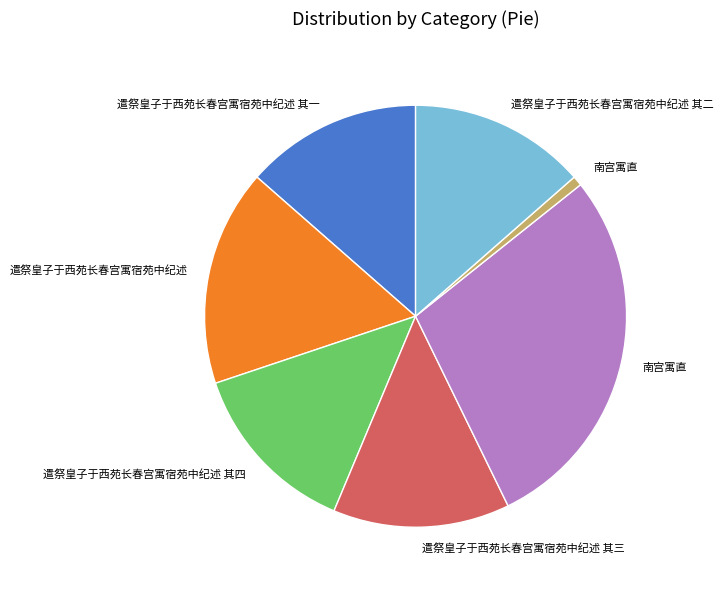

Is there any slice that represents more than half of the pie?

No